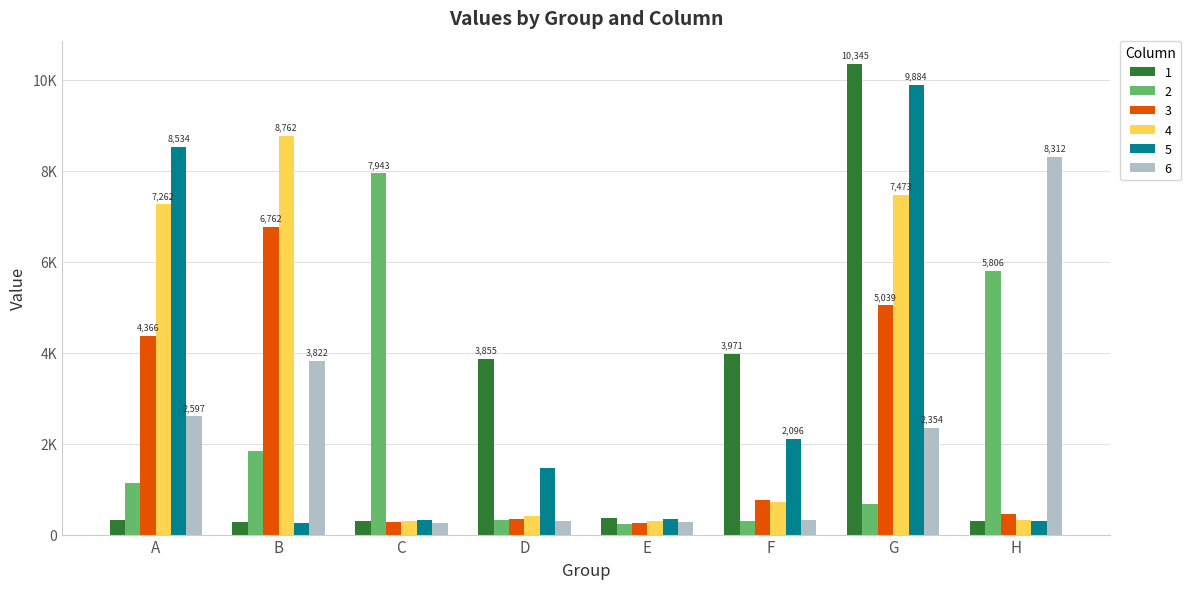

Is the value of 2 at C greater than the value of 4 at E?

Yes